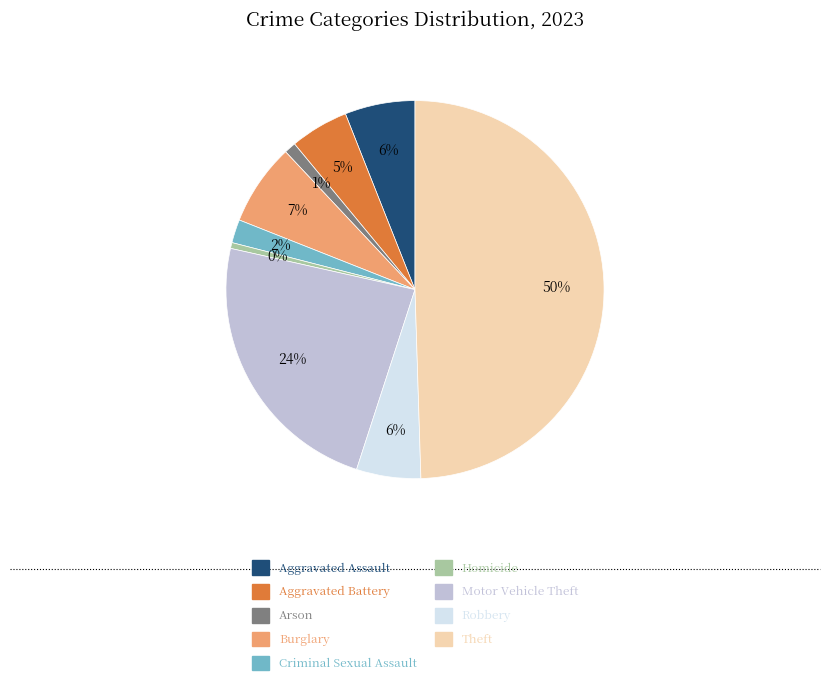

To the nearest percent, what portion does Aggravated Assault represent?

6%